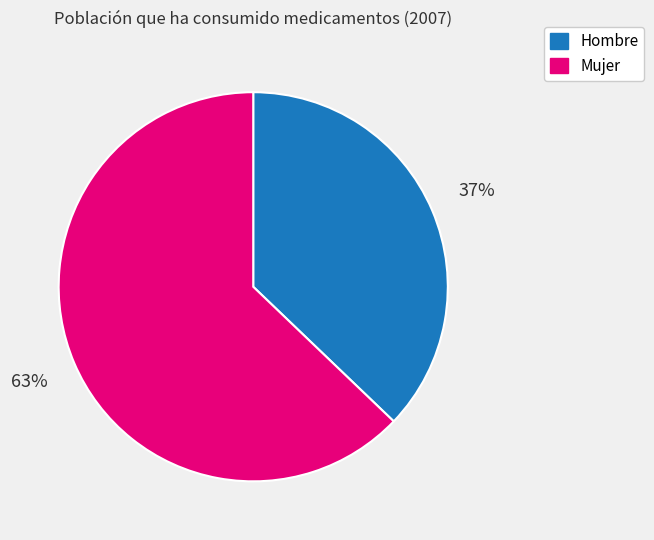

Rank the categories by value from highest to lowest.

Mujer, Hombre